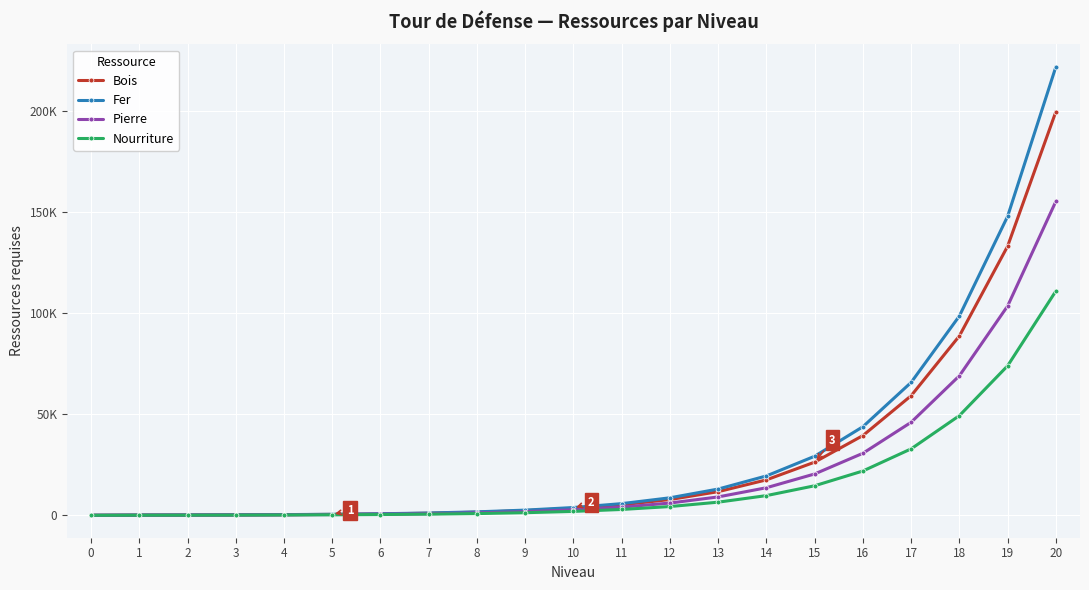

What is the sum of the Fer values at 4 and 9?

2900.4